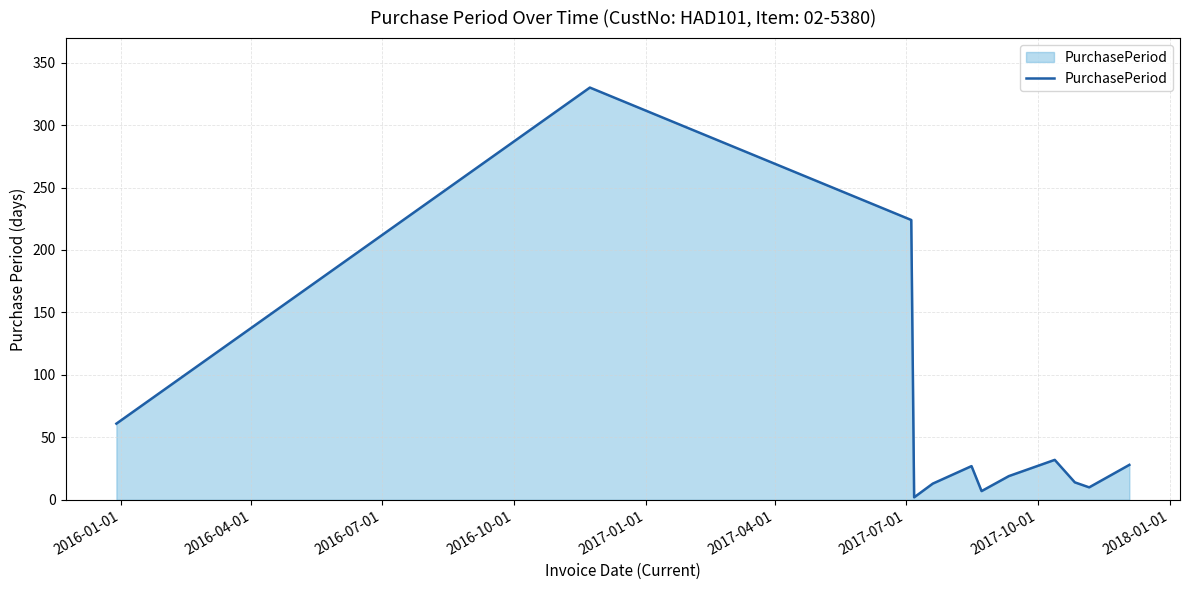

What is the difference between the maximum and minimum values?

328